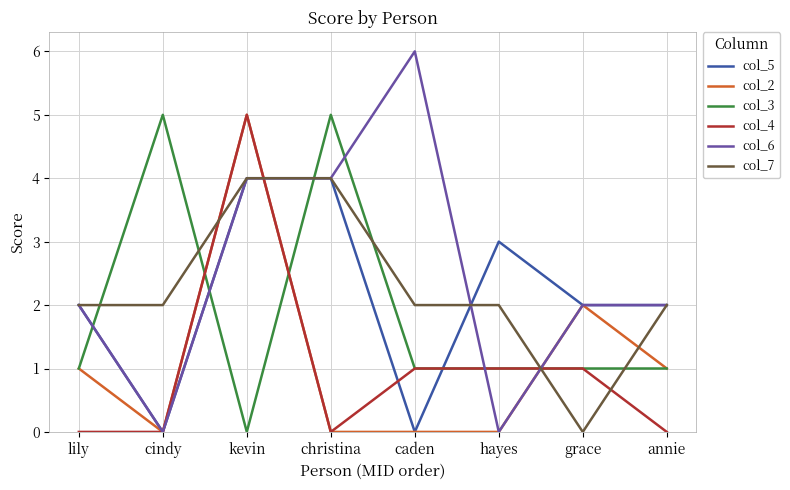

Reading left to right, what are all the values shown in this chart?

col_5: lily=2	cindy=0	kevin=4	christina=4	caden=0	hayes=3	grace=2	annie=2
col_2: lily=1	cindy=0	kevin=5	christina=0	caden=0	hayes=0	grace=2	annie=1
col_3: lily=1	cindy=5	kevin=0	christina=5	caden=1	hayes=1	grace=1	annie=1
col_4: lily=0	cindy=0	kevin=5	christina=0	caden=1	hayes=1	grace=1	annie=0
col_6: lily=2	cindy=0	kevin=4	christina=4	caden=6	hayes=0	grace=2	annie=2
col_7: lily=2	cindy=2	kevin=4	christina=4	caden=2	hayes=2	grace=0	annie=2